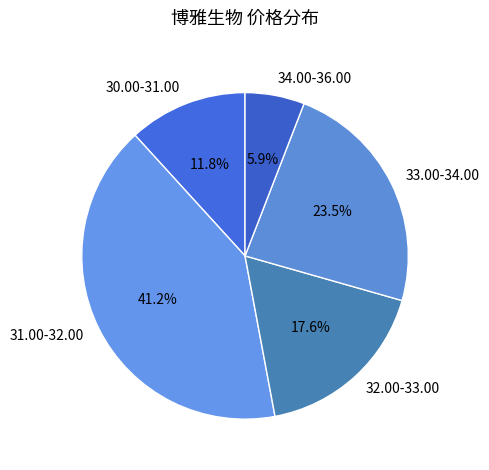

Rank the categories by value from lowest to highest.

34.00-36.00, 30.00-31.00, 32.00-33.00, 33.00-34.00, 31.00-32.00